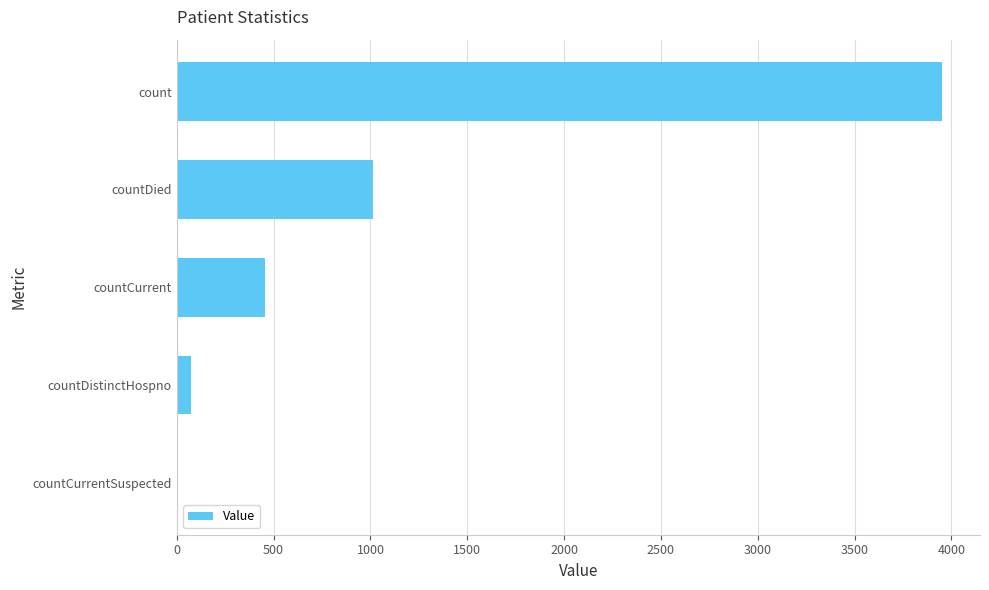

Reading bottom to top, what are all the values shown in this chart?

countCurrentSuspected=0	countDistinctHospno=74	countCurrent=455	countDied=1013	count=3950